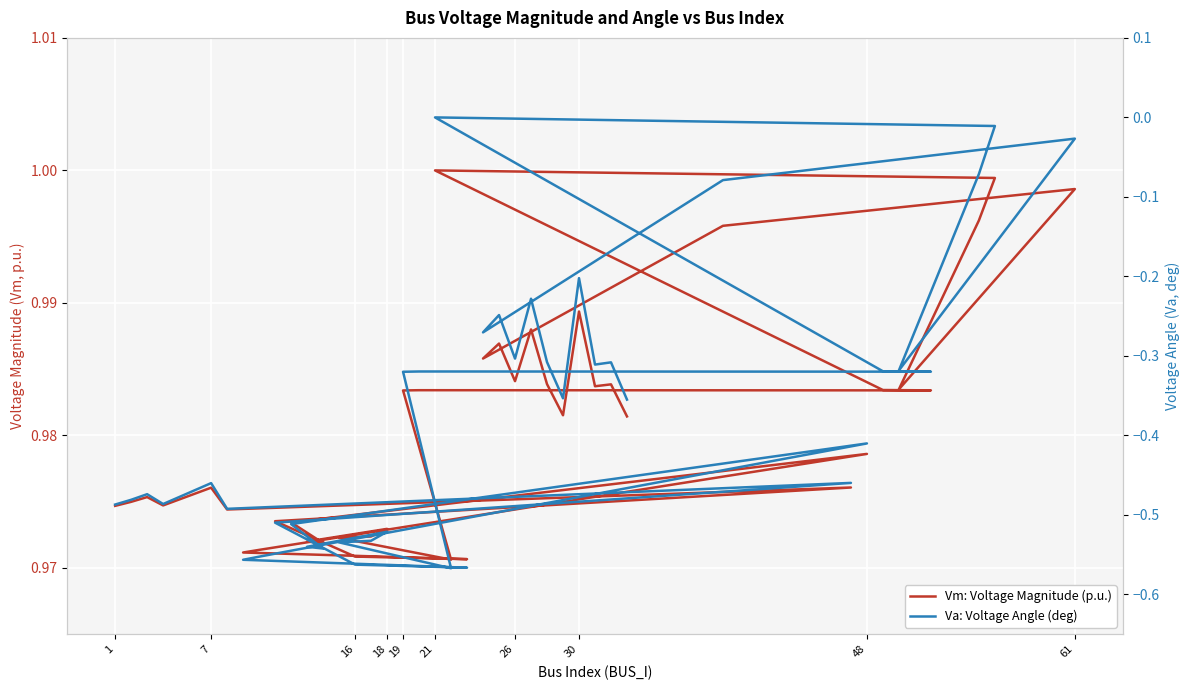

What is the value of the Vm: Voltage Magnitude (p.u.) point at the 15th from the left?

1.0